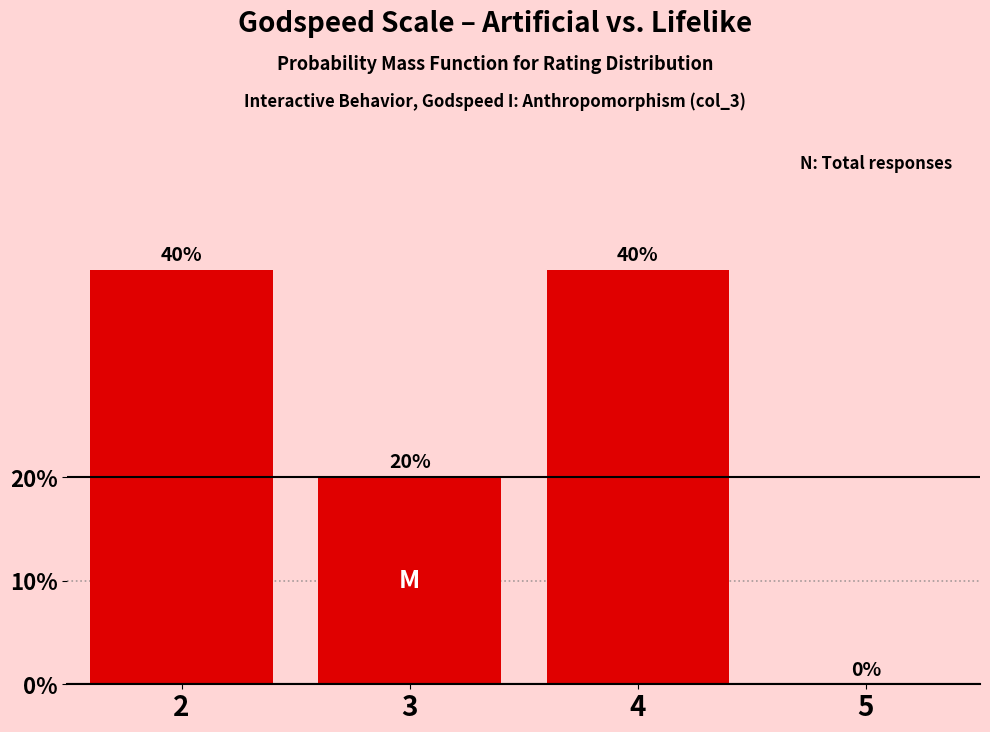

Reading right to left, what are all the values shown in this chart?

5=0	4=40	3=20	2=40